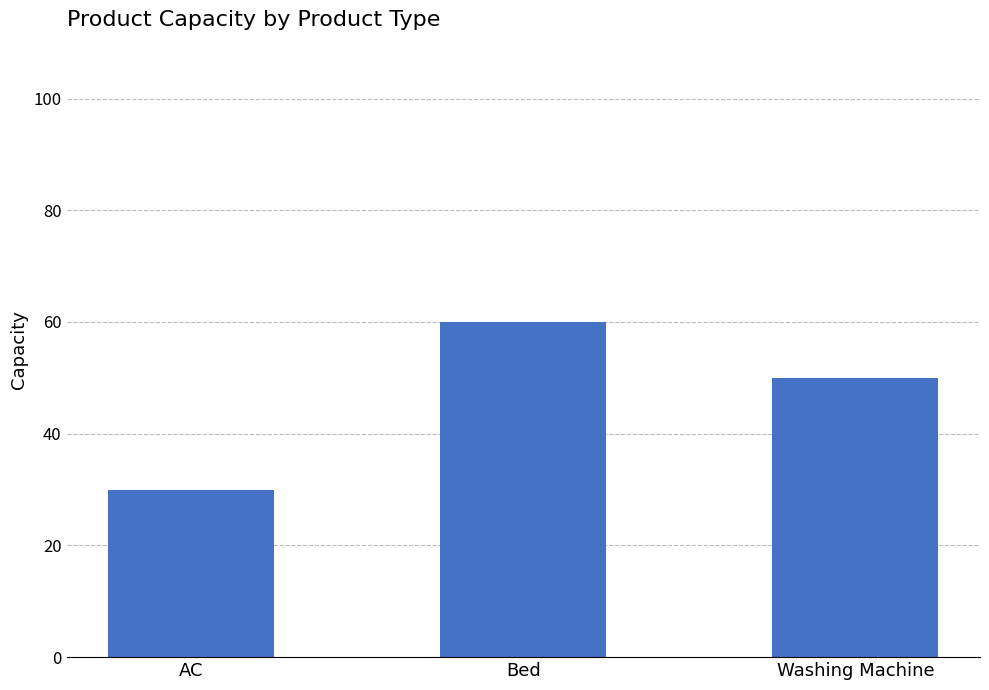

List the labels in order of value, largest first.

Bed, Washing Machine, AC